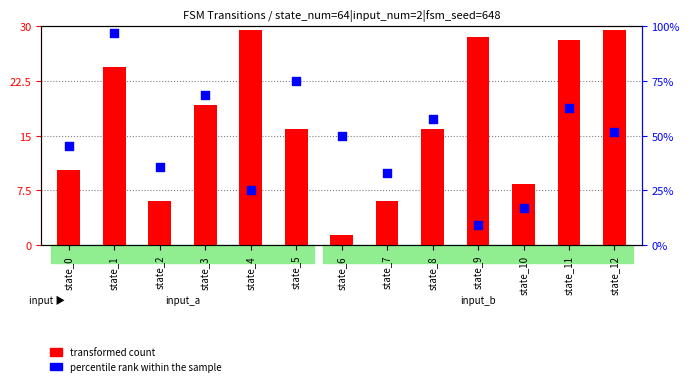

At which category is the sum across all series the highest?

state_1